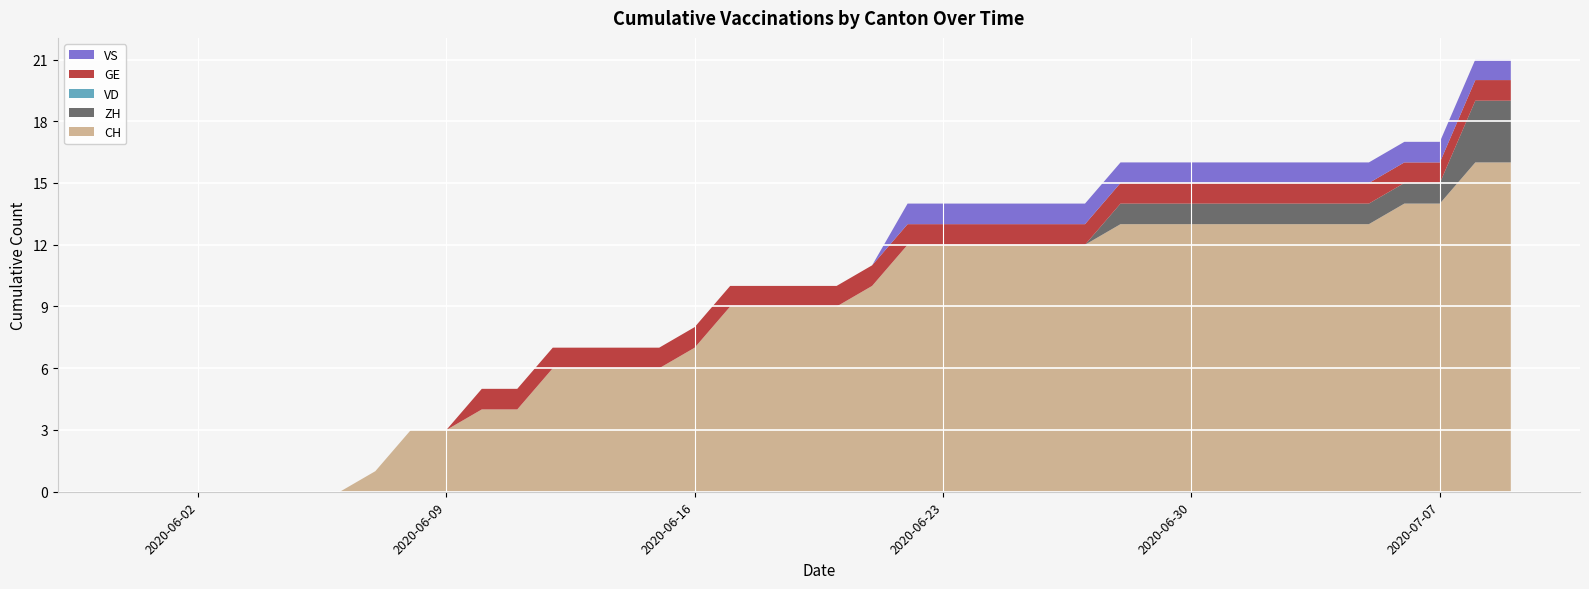

Reading right to left, transcribe all the data shown in this chart.

CH: 2020-07-09=16	2020-07-08=16	2020-07-07=14	2020-07-06=14	2020-07-05=13	2020-07-04=13	2020-07-03=13	2020-07-02=13	2020-07-01=13	2020-06-30=13	2020-06-29=13	2020-06-28=13	2020-06-27=12	2020-06-26=12	2020-06-25=12	2020-06-24=12	2020-06-23=12	2020-06-22=12	2020-06-21=10	2020-06-20=9	2020-06-19=9	2020-06-18=9	2020-06-17=9	2020-06-16=7	2020-06-15=6	2020-06-14=6	2020-06-13=6	2020-06-12=6	2020-06-11=4	2020-06-10=4	2020-06-09=3	2020-06-08=3	2020-06-07=1	2020-06-06=0	2020-06-05=0	2020-06-04=0	2020-06-03=0	2020-06-02=0	2020-06-01=0	2020-05-31=0
ZH: 2020-07-09=3	2020-07-08=3	2020-07-07=1	2020-07-06=1	2020-07-05=1	2020-07-04=1	2020-07-03=1	2020-07-02=1	2020-07-01=1	2020-06-30=1	2020-06-29=1	2020-06-28=1	2020-06-27=0	2020-06-26=0	2020-06-25=0	2020-06-24=0	2020-06-23=0	2020-06-22=0	2020-06-21=0	2020-06-20=0	2020-06-19=0	2020-06-18=0	2020-06-17=0	2020-06-16=0	2020-06-15=0	2020-06-14=0	2020-06-13=0	2020-06-12=0	2020-06-11=0	2020-06-10=0	2020-06-09=0	2020-06-08=0	2020-06-07=0	2020-06-06=0	2020-06-05=0	2020-06-04=0	2020-06-03=0	2020-06-02=0	2020-06-01=0	2020-05-31=0
VD: 2020-07-09=0	2020-07-08=0	2020-07-07=0	2020-07-06=0	2020-07-05=0	2020-07-04=0	2020-07-03=0	2020-07-02=0	2020-07-01=0	2020-06-30=0	2020-06-29=0	2020-06-28=0	2020-06-27=0	2020-06-26=0	2020-06-25=0	2020-06-24=0	2020-06-23=0	2020-06-22=0	2020-06-21=0	2020-06-20=0	2020-06-19=0	2020-06-18=0	2020-06-17=0	2020-06-16=0	2020-06-15=0	2020-06-14=0	2020-06-13=0	2020-06-12=0	2020-06-11=0	2020-06-10=0	2020-06-09=0	2020-06-08=0	2020-06-07=0	2020-06-06=0	2020-06-05=0	2020-06-04=0	2020-06-03=0	2020-06-02=0	2020-06-01=0	2020-05-31=0
GE: 2020-07-09=1	2020-07-08=1	2020-07-07=1	2020-07-06=1	2020-07-05=1	2020-07-04=1	2020-07-03=1	2020-07-02=1	2020-07-01=1	2020-06-30=1	2020-06-29=1	2020-06-28=1	2020-06-27=1	2020-06-26=1	2020-06-25=1	2020-06-24=1	2020-06-23=1	2020-06-22=1	2020-06-21=1	2020-06-20=1	2020-06-19=1	2020-06-18=1	2020-06-17=1	2020-06-16=1	2020-06-15=1	2020-06-14=1	2020-06-13=1	2020-06-12=1	2020-06-11=1	2020-06-10=1	2020-06-09=0	2020-06-08=0	2020-06-07=0	2020-06-06=0	2020-06-05=0	2020-06-04=0	2020-06-03=0	2020-06-02=0	2020-06-01=0	2020-05-31=0
VS: 2020-07-09=1	2020-07-08=1	2020-07-07=1	2020-07-06=1	2020-07-05=1	2020-07-04=1	2020-07-03=1	2020-07-02=1	2020-07-01=1	2020-06-30=1	2020-06-29=1	2020-06-28=1	2020-06-27=1	2020-06-26=1	2020-06-25=1	2020-06-24=1	2020-06-23=1	2020-06-22=1	2020-06-21=0	2020-06-20=0	2020-06-19=0	2020-06-18=0	2020-06-17=0	2020-06-16=0	2020-06-15=0	2020-06-14=0	2020-06-13=0	2020-06-12=0	2020-06-11=0	2020-06-10=0	2020-06-09=0	2020-06-08=0	2020-06-07=0	2020-06-06=0	2020-06-05=0	2020-06-04=0	2020-06-03=0	2020-06-02=0	2020-06-01=0	2020-05-31=0